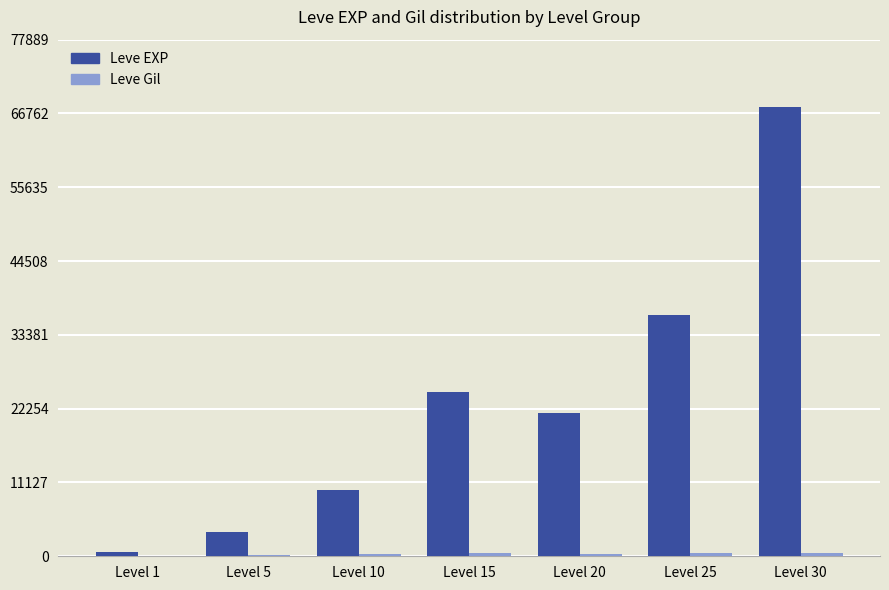

At which label is Leve EXP closest to 34180?

Level 25